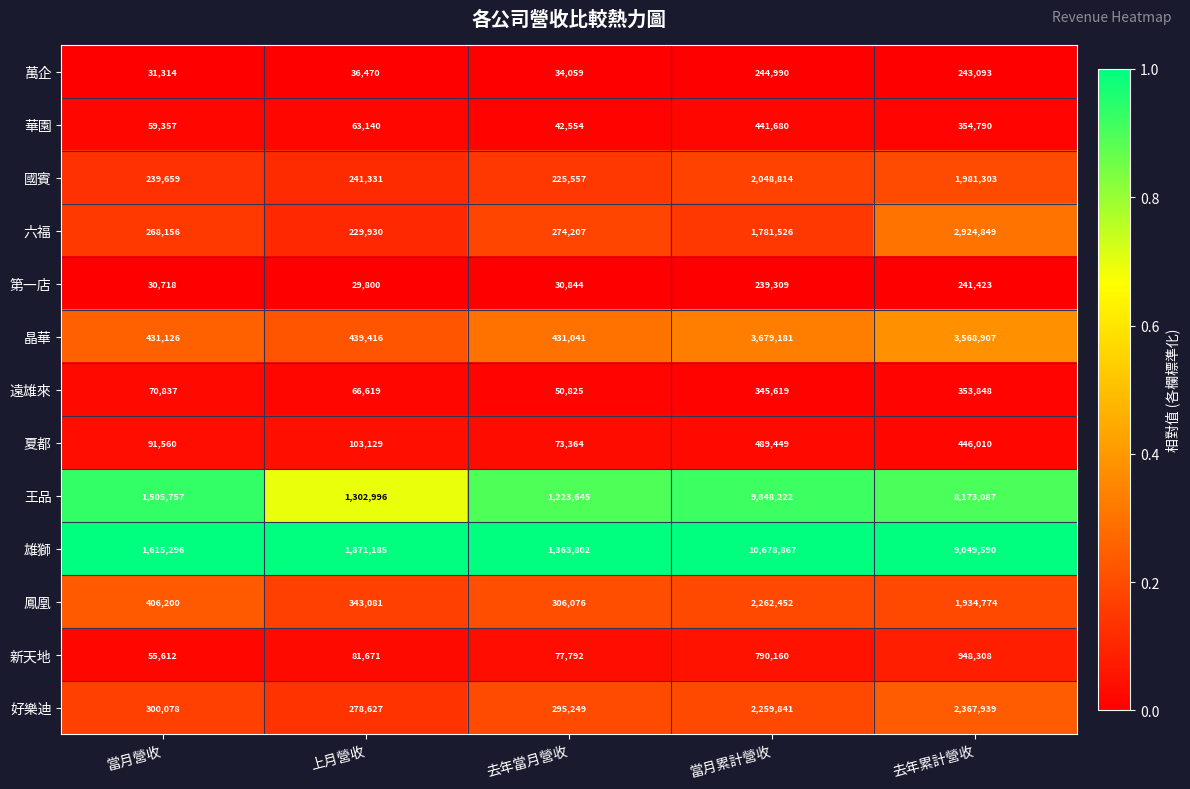

What is the total value across all series at 當月營收?

5105670